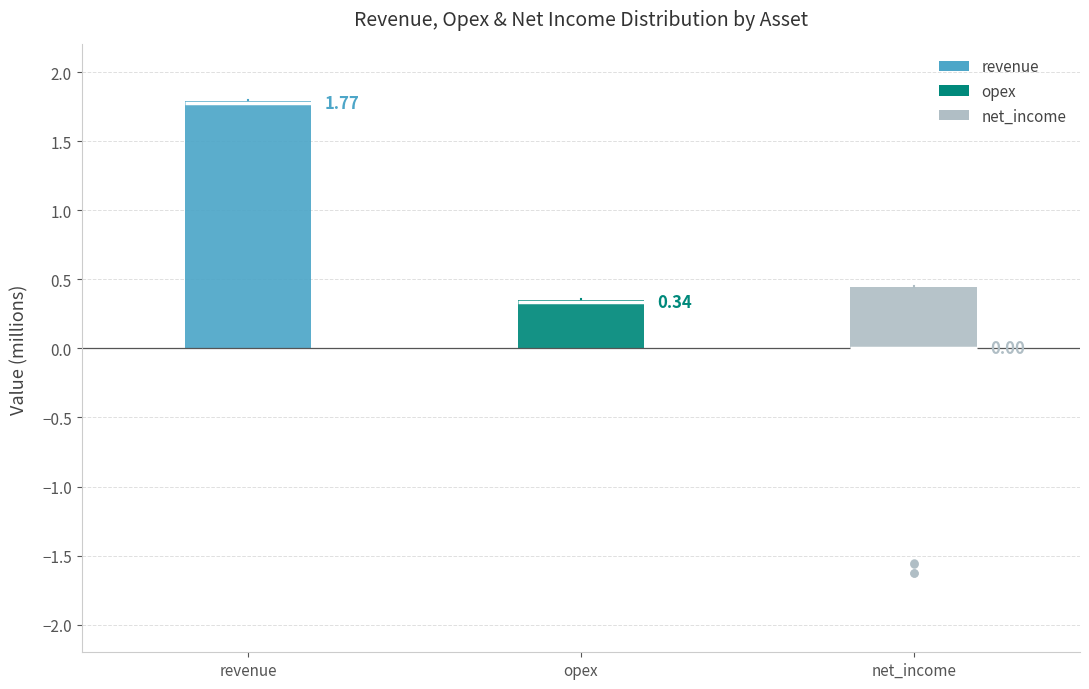

Comparing the boxes themselves (not the whiskers), which one is the tallest?

revenue